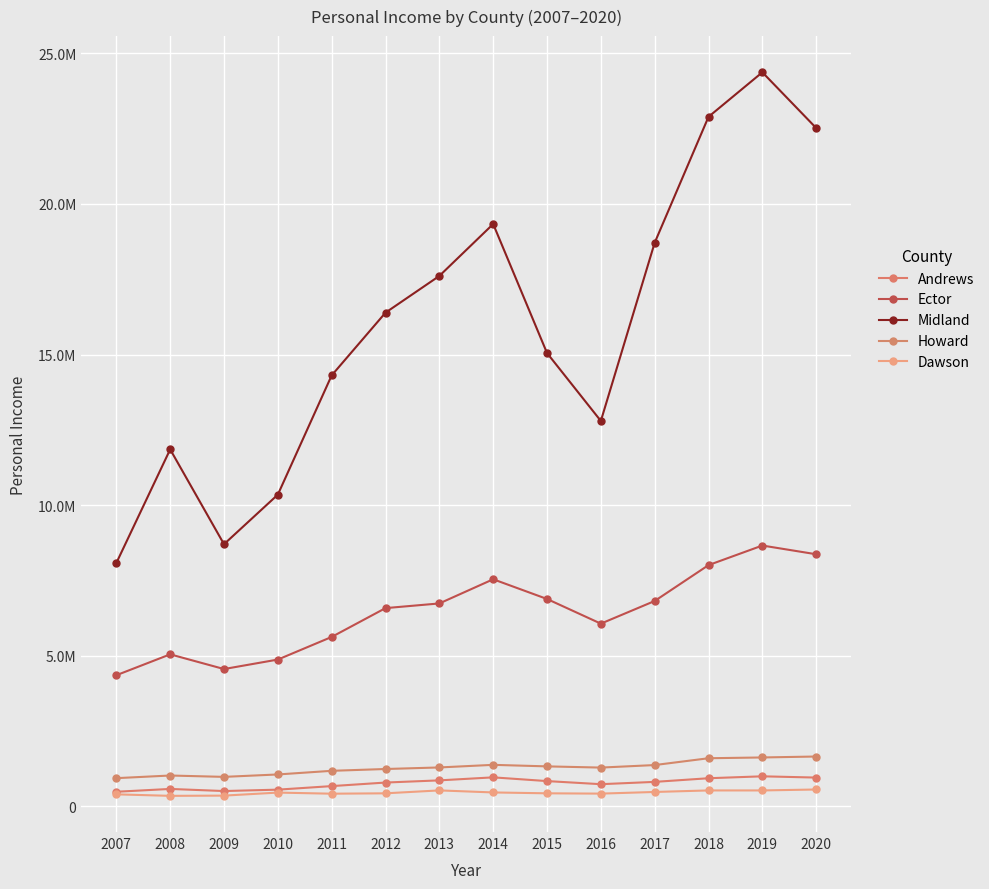

What is the difference between the Howard values at 2020 and 2011?

475046